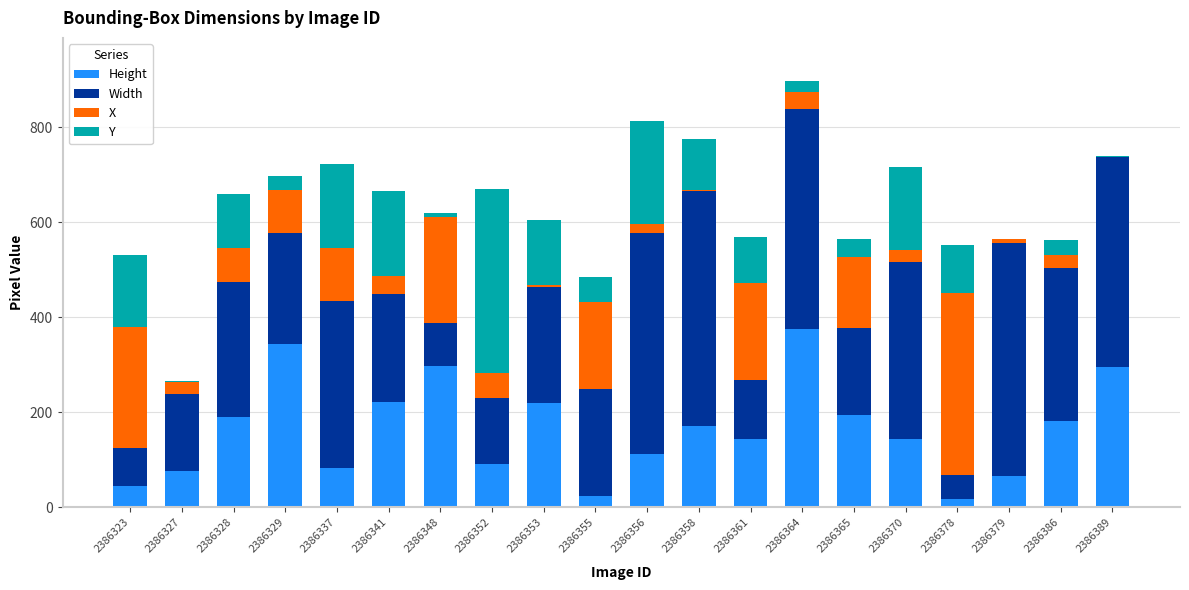

Is it true that Height equals 479 at 2386329?

False